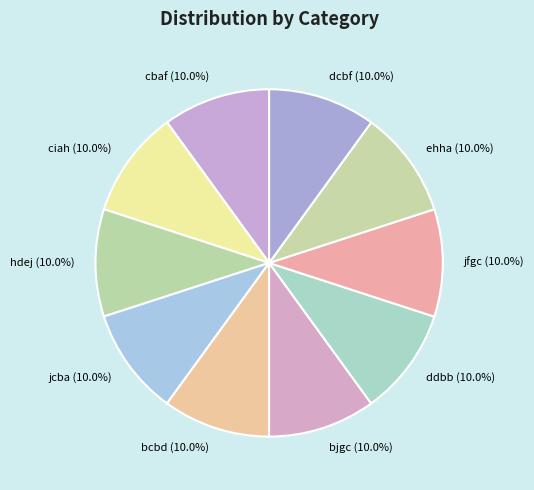

To the nearest percent, what portion does hdej represent?

10%